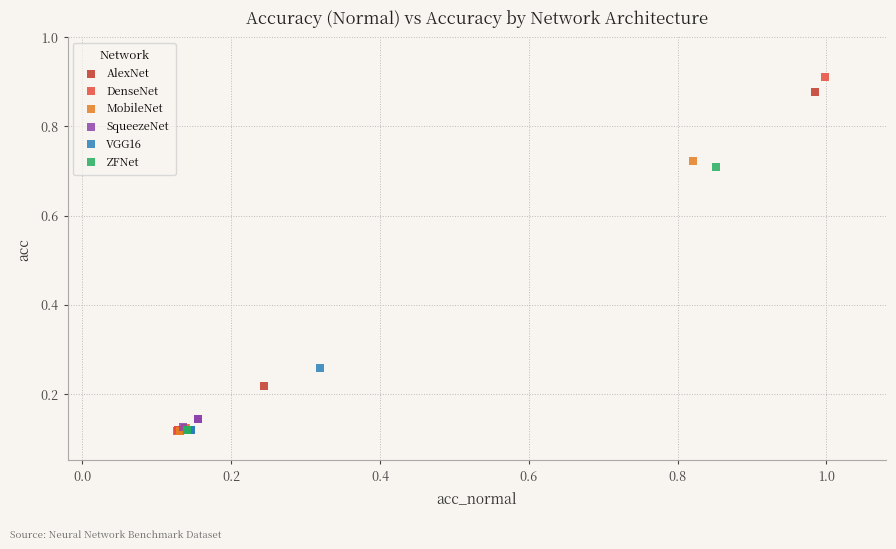

Which series has the largest Y range (max minus min)?

DenseNet